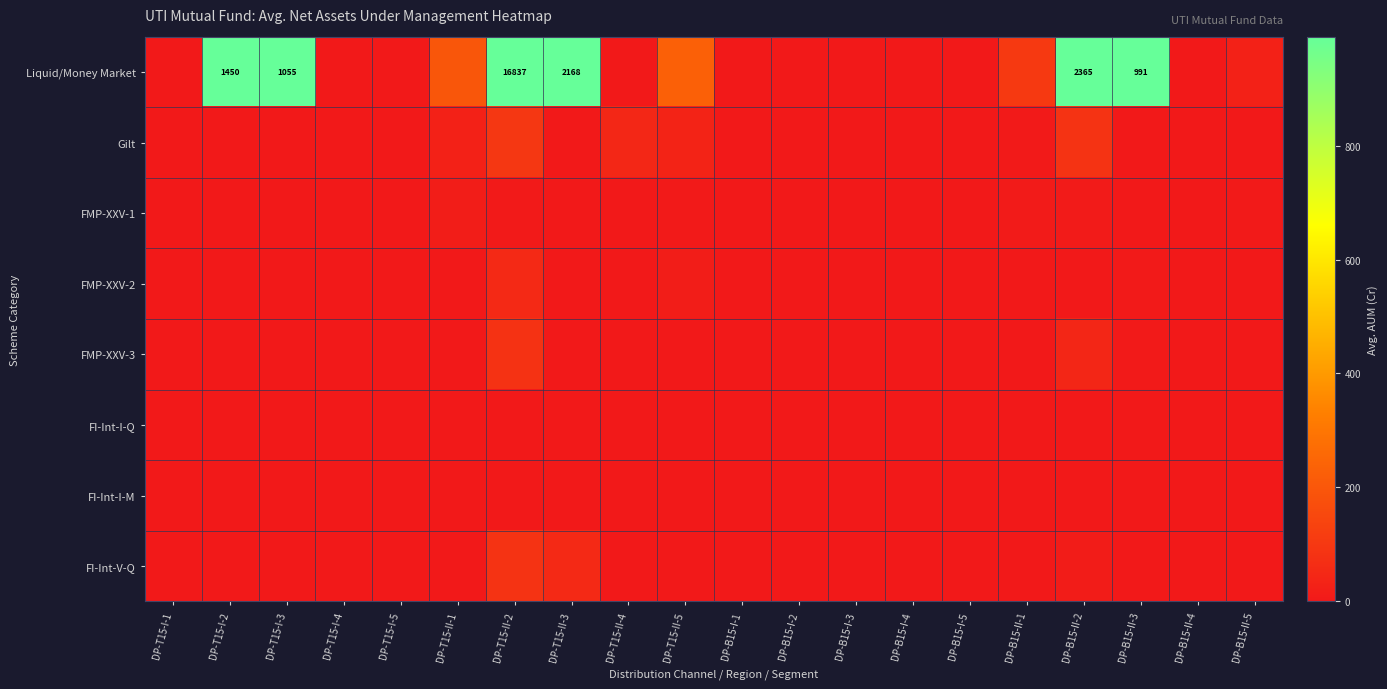

The value of Liquid/Money Market at DP-B15-II-4 is 0.0. True or false?

True